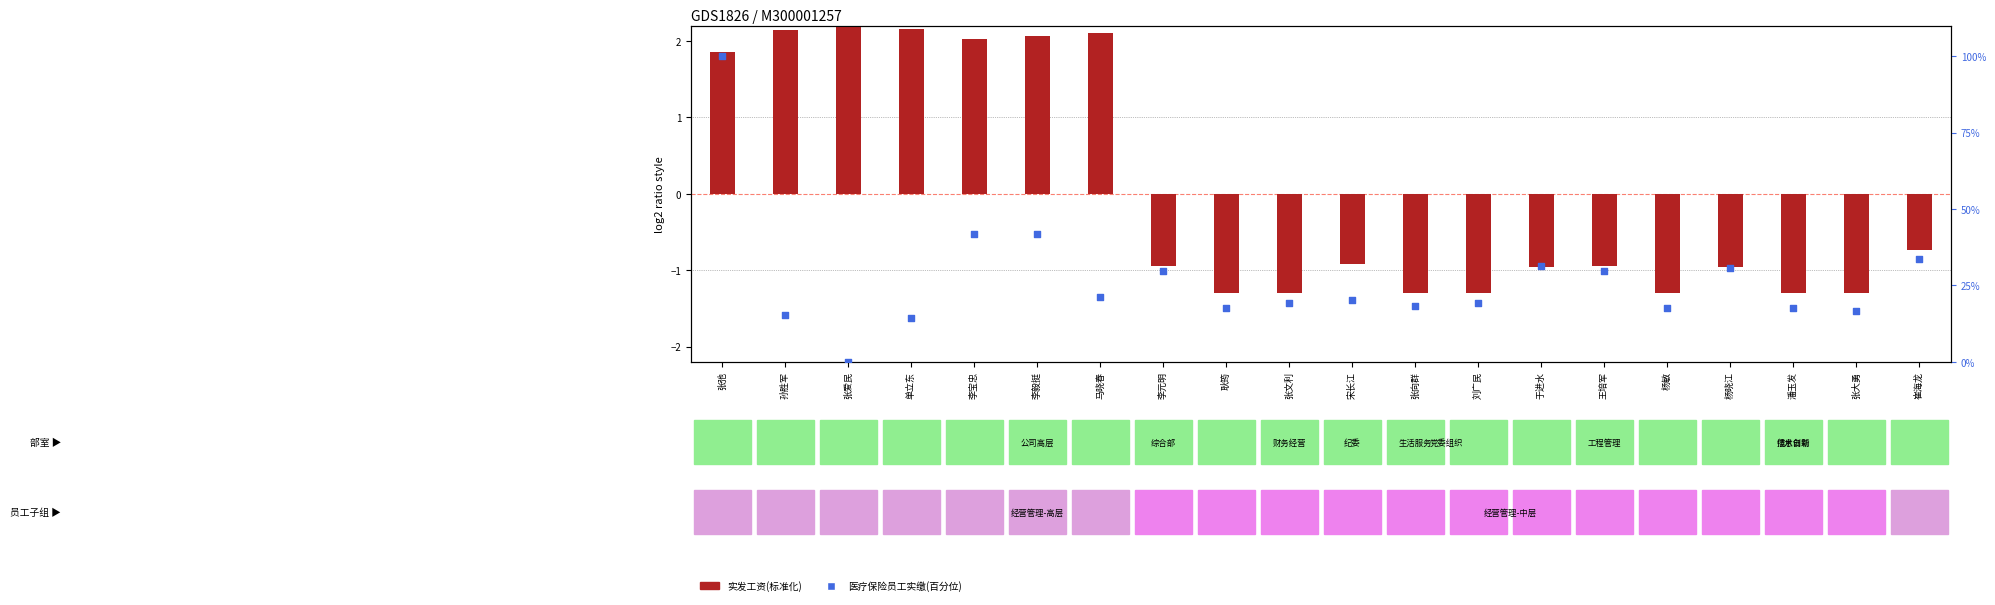

Is the value of 实发工资(标准化) at 孙胜军 greater than the value of 医疗保险员工实缴(百分位) at 耿筠?

No